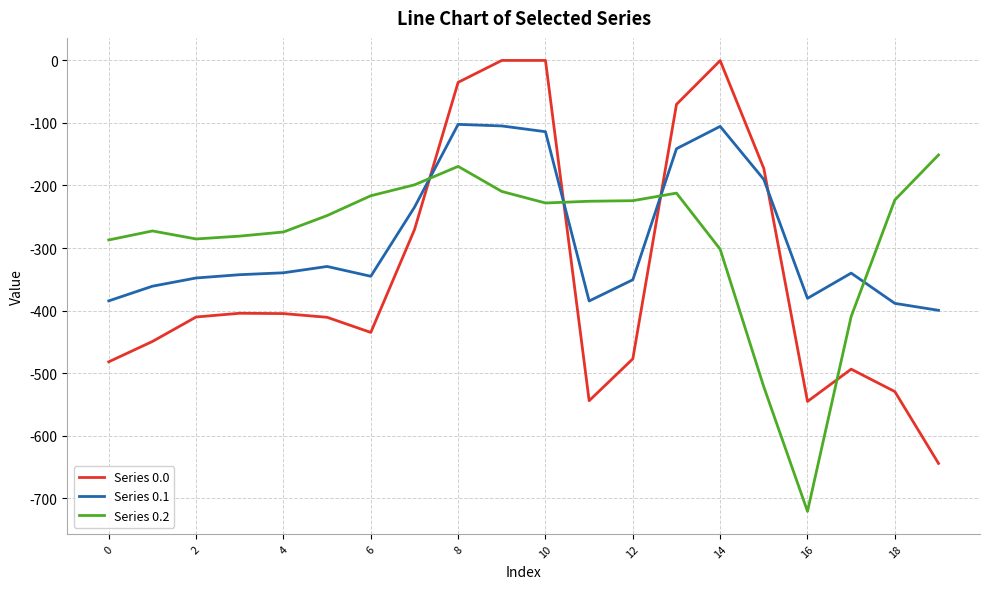

List the series in order of their peak value, highest first.

Series 0.0, Series 0.1, Series 0.2